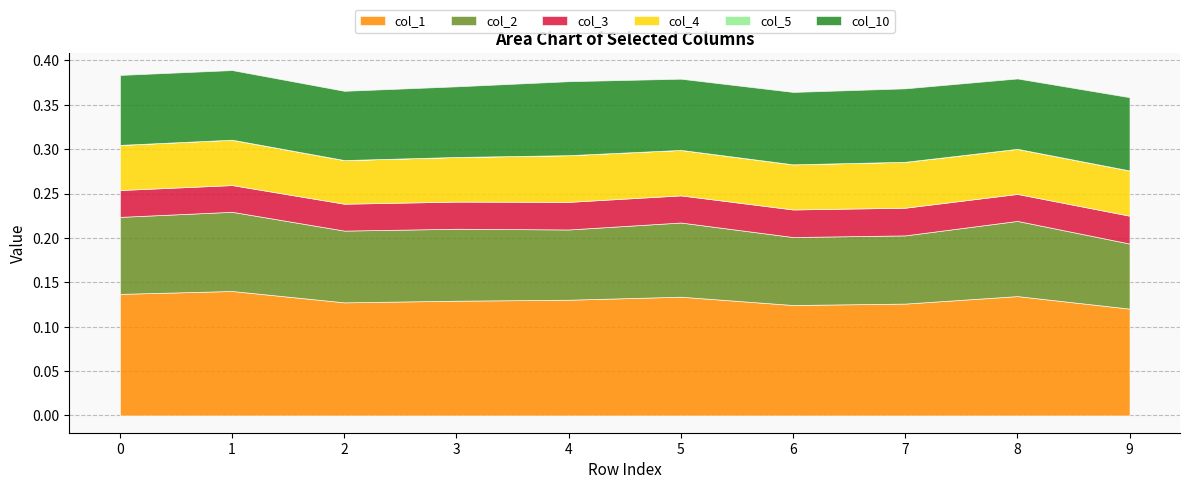

At which category does col_1 reach its first local peak?

1